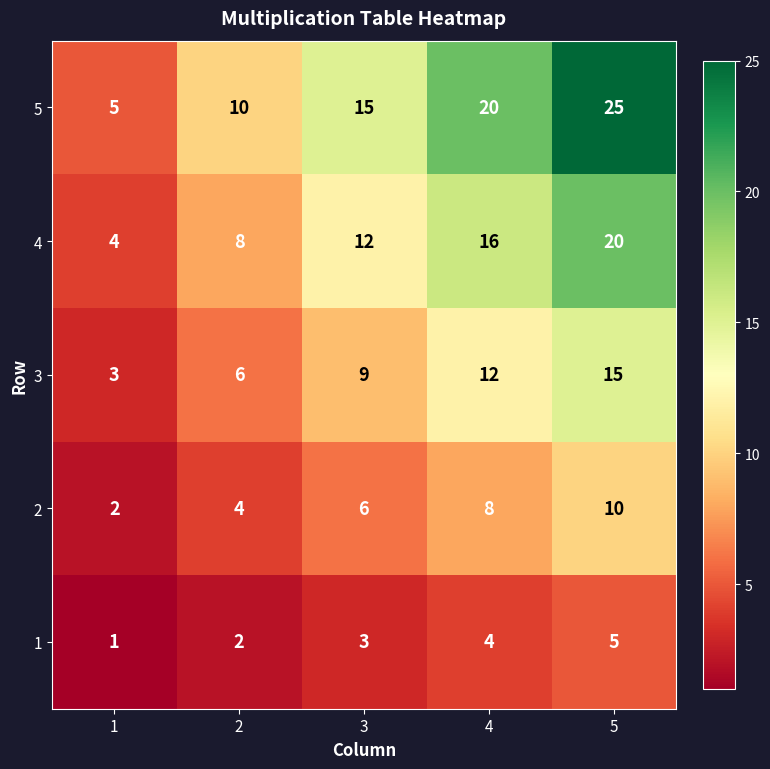

What is the spread (max minus min) of values at 1?

4